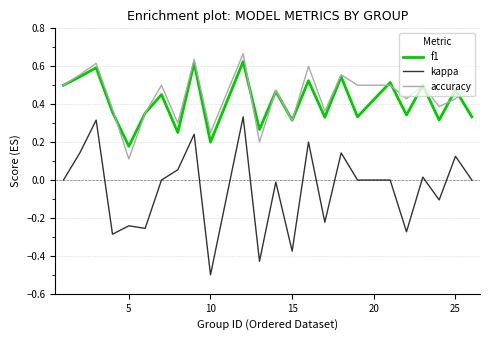

What is the minimum value shown in the chart?

-0.5